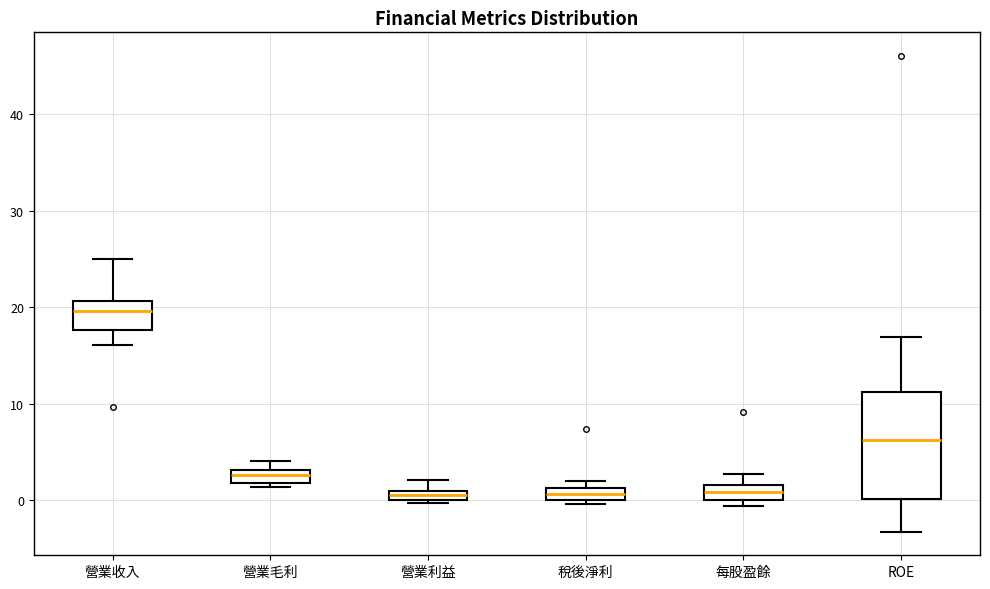

Comparing the boxes themselves (not the whiskers), which one is the tallest?

ROE